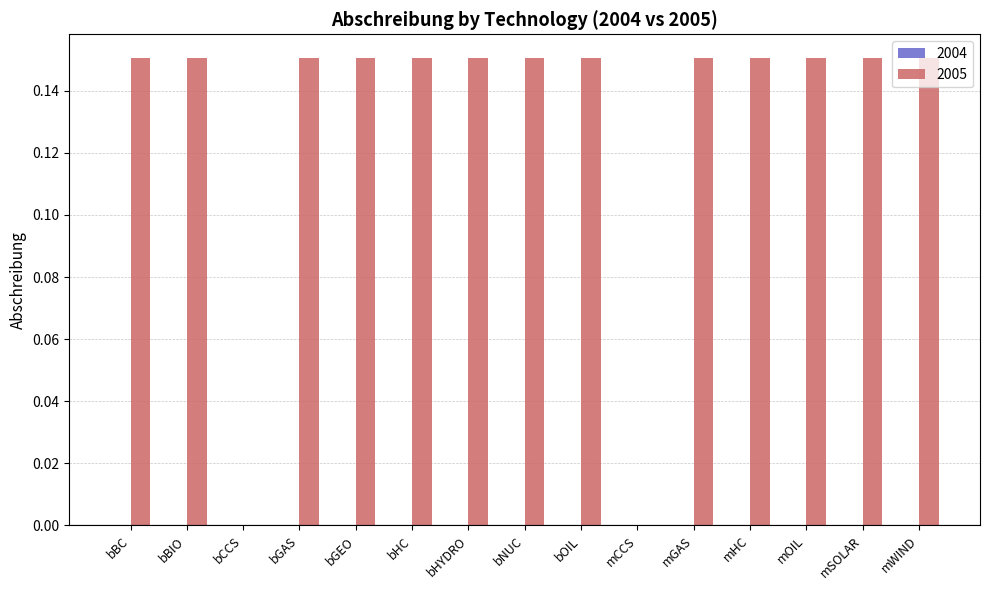

The chart shows a value of 0.0 at bCCS. True or false?

True